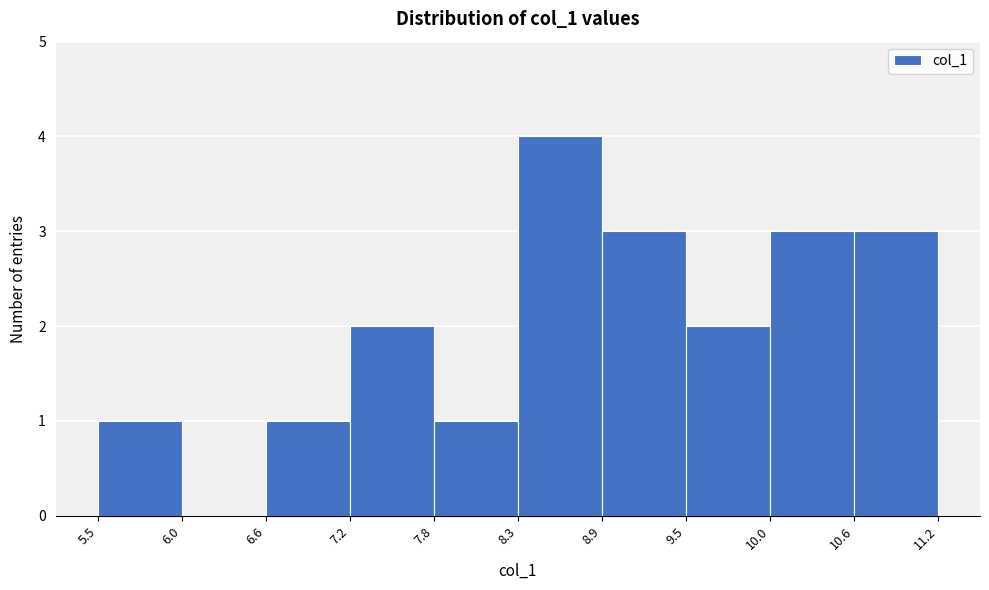

How tall is the bar that spans 10.6 to 11.2 on the x-axis? The values are not printed on the chart, so give them approximately, as read against the axis.

3